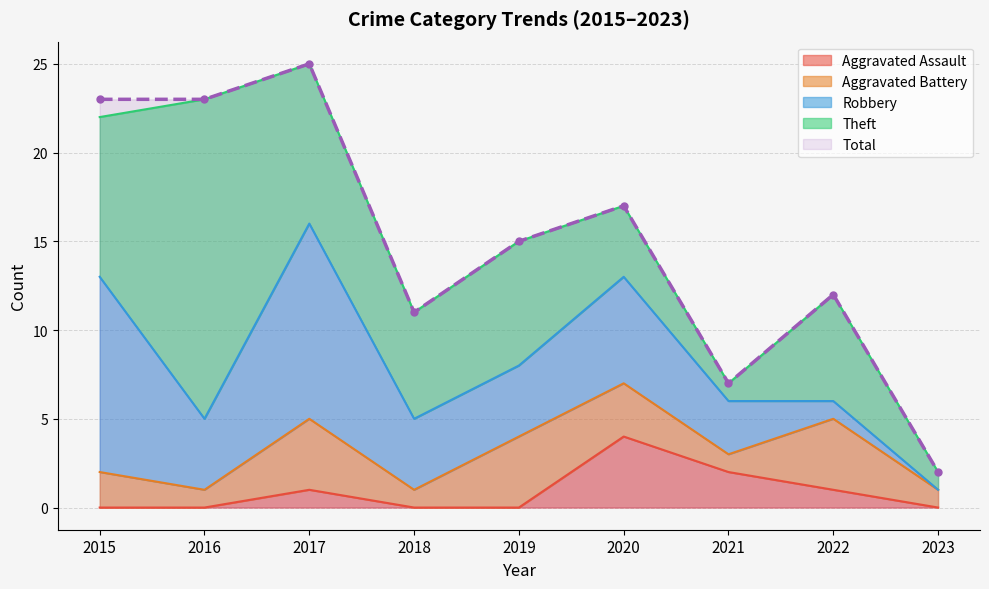

List the series in order of their peak value, lowest first.

Aggravated Assault, Aggravated Battery, Robbery, Theft, Total